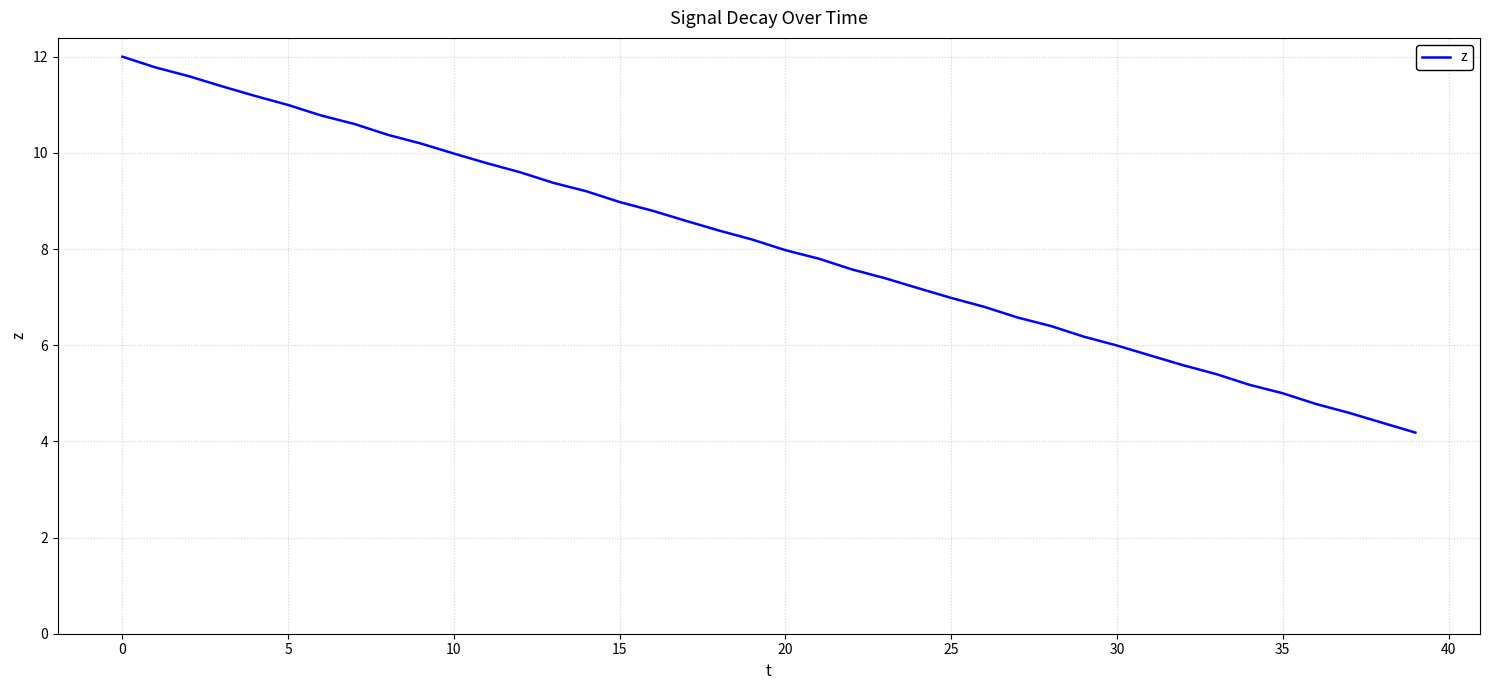

Is this an area chart (filled region under the line)?

No